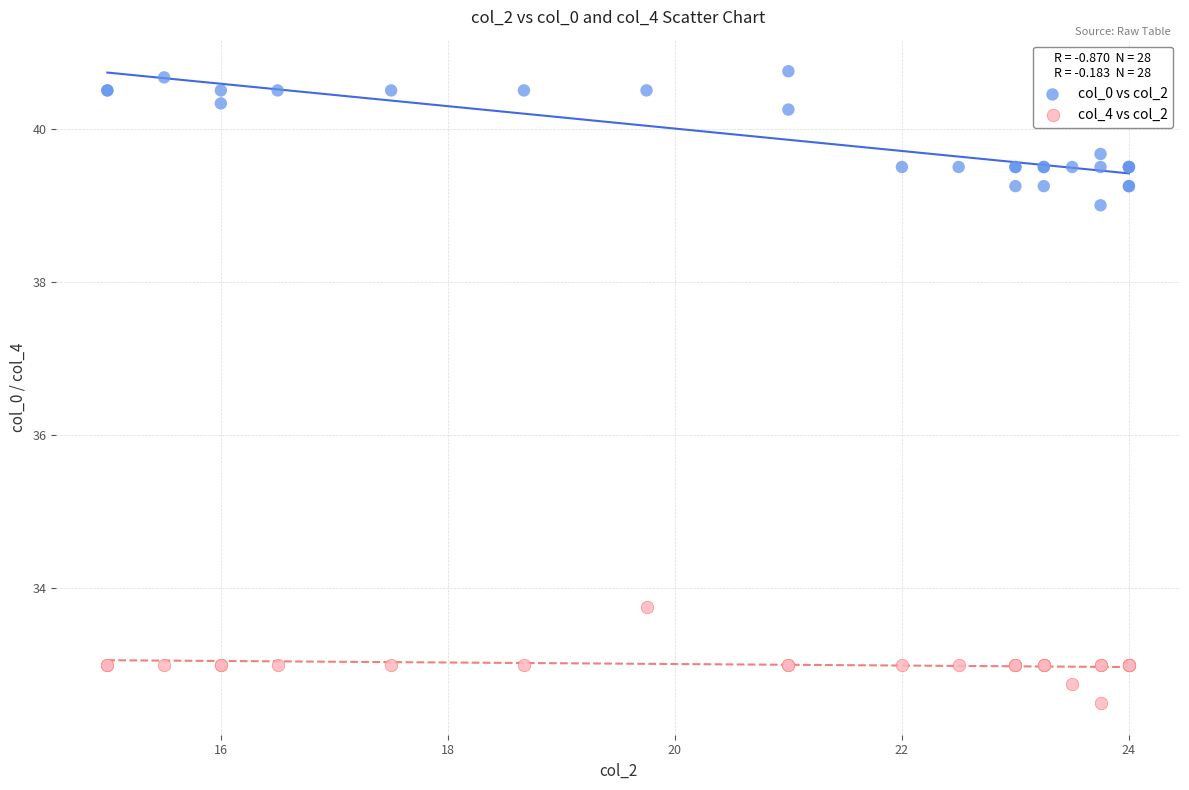

Across all series, what Y value is closest to 36?

33.8